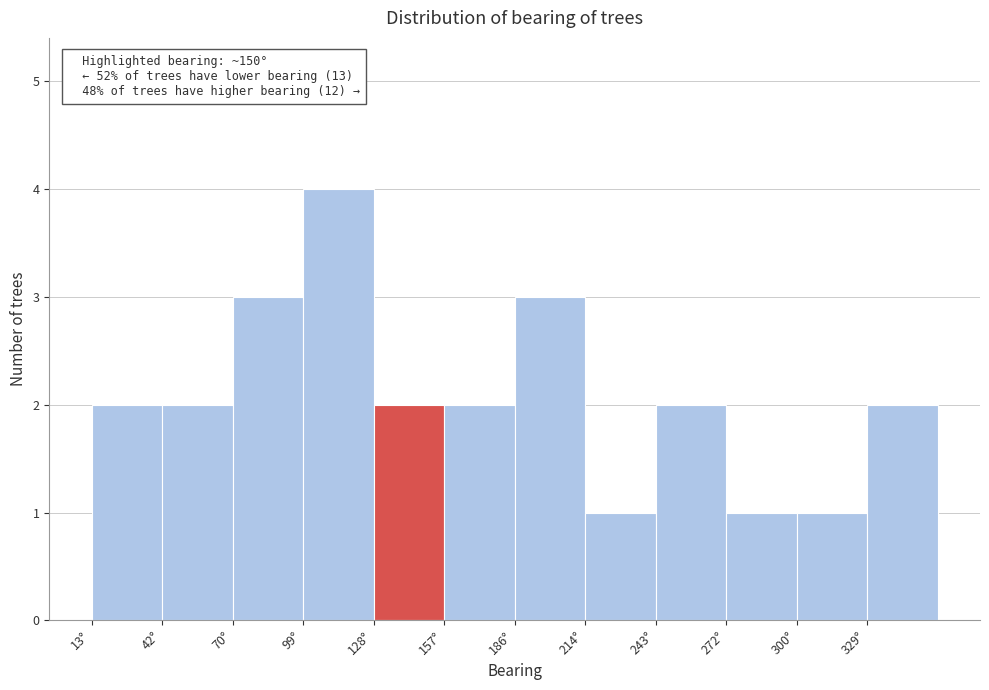

Over which range of the x-axis is the bar tallest?

100 to 130